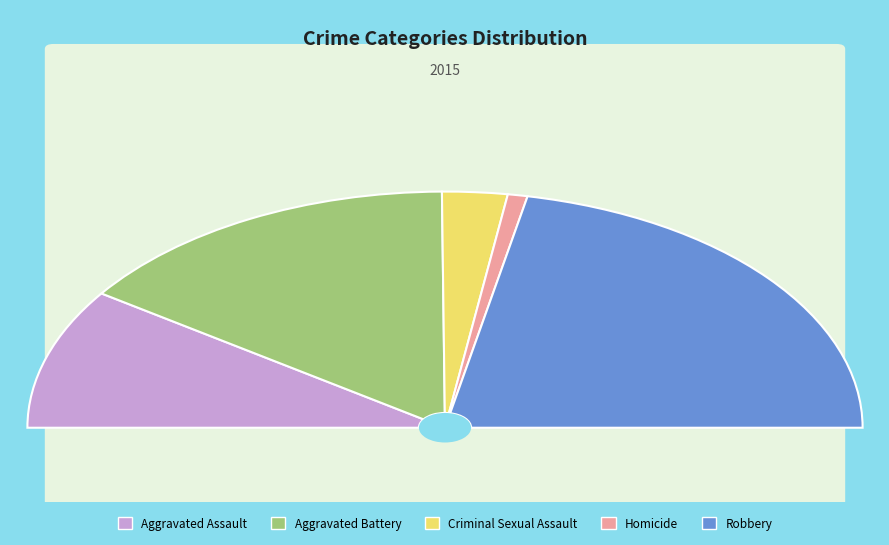

What is the largest slice in the pie chart?

Robbery